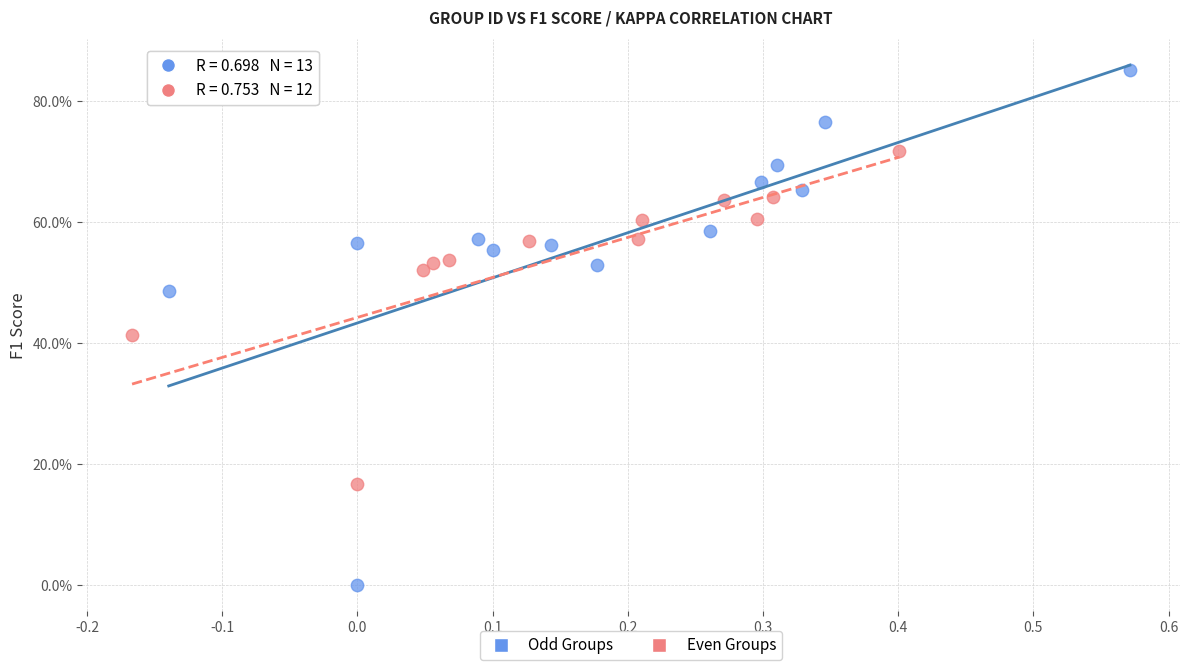

Which series contains the highest Y value?

Odd Groups